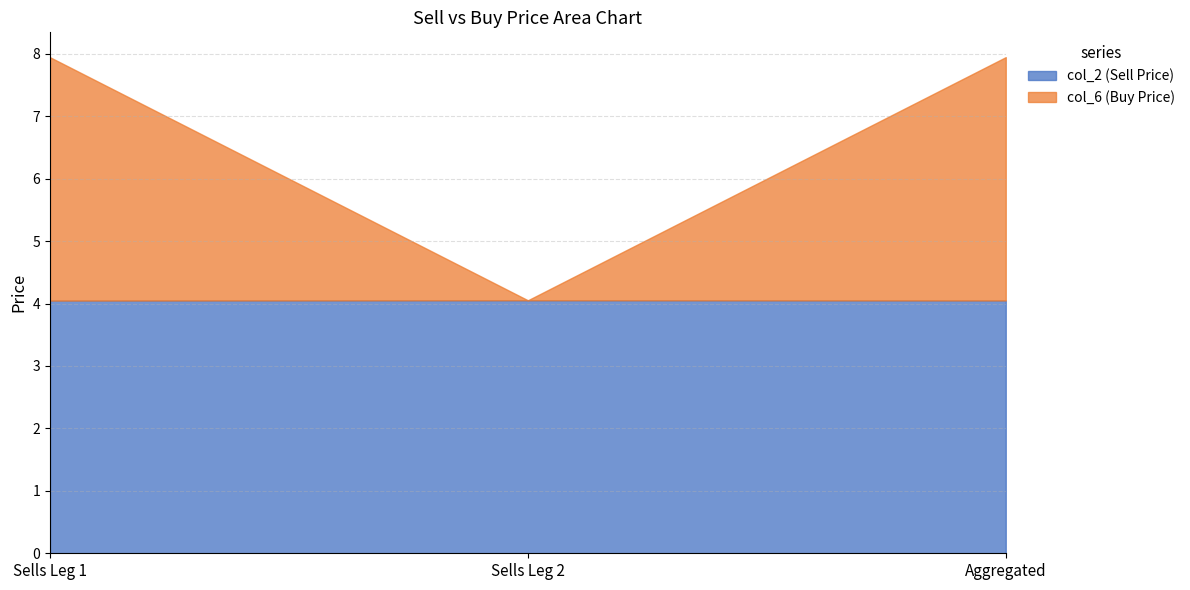

The value of col_6 (Buys) at Row 1 is 2.2. True or false?

False